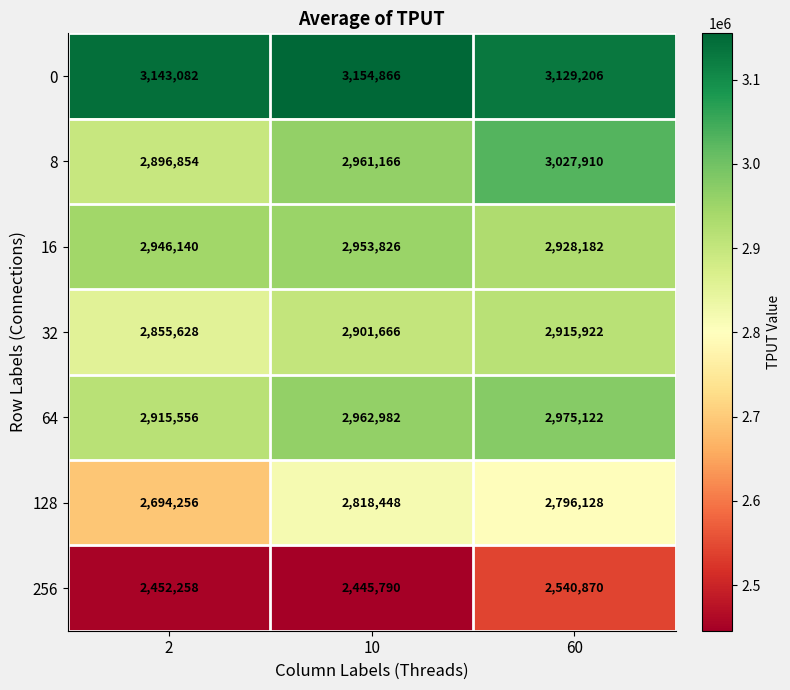

Is it true that 8 equals 3027910 at 60?

True